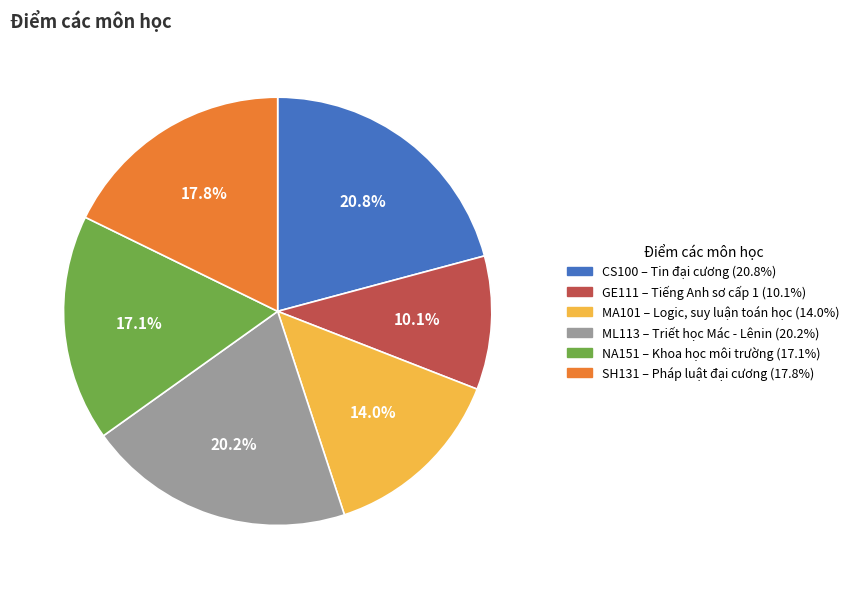

Approximately how many times larger is the value at MA101 compared to GE111?

1.4